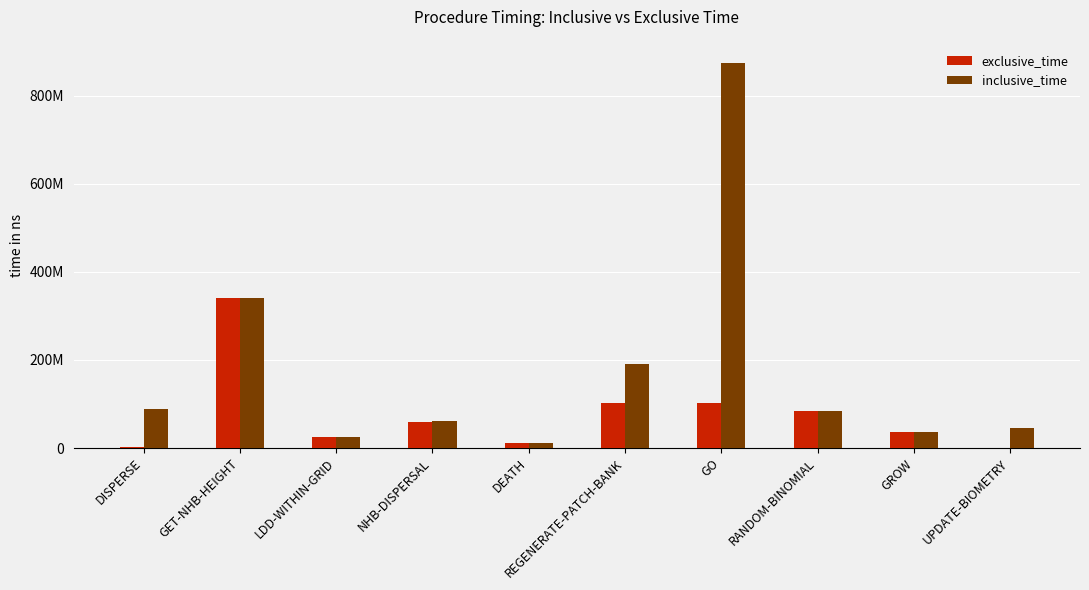

Are the bars horizontal?

No